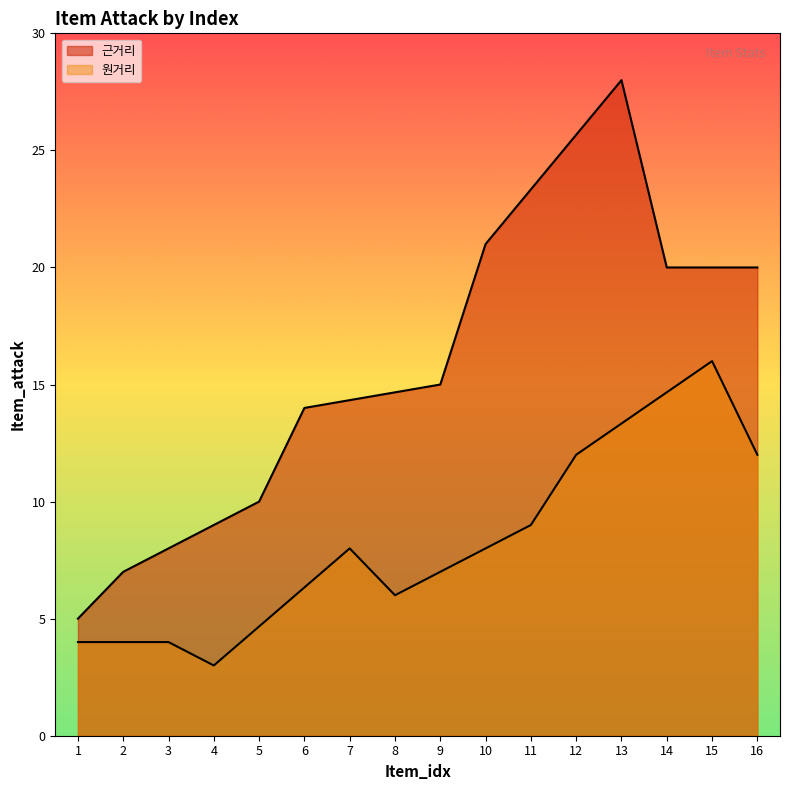

Does the chart display data point markers on the line(s)?

No